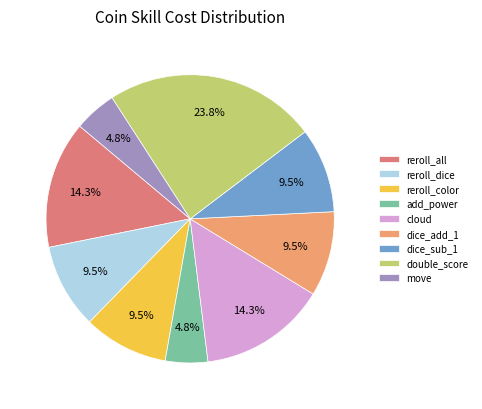

Which slice is the largest?

double_score